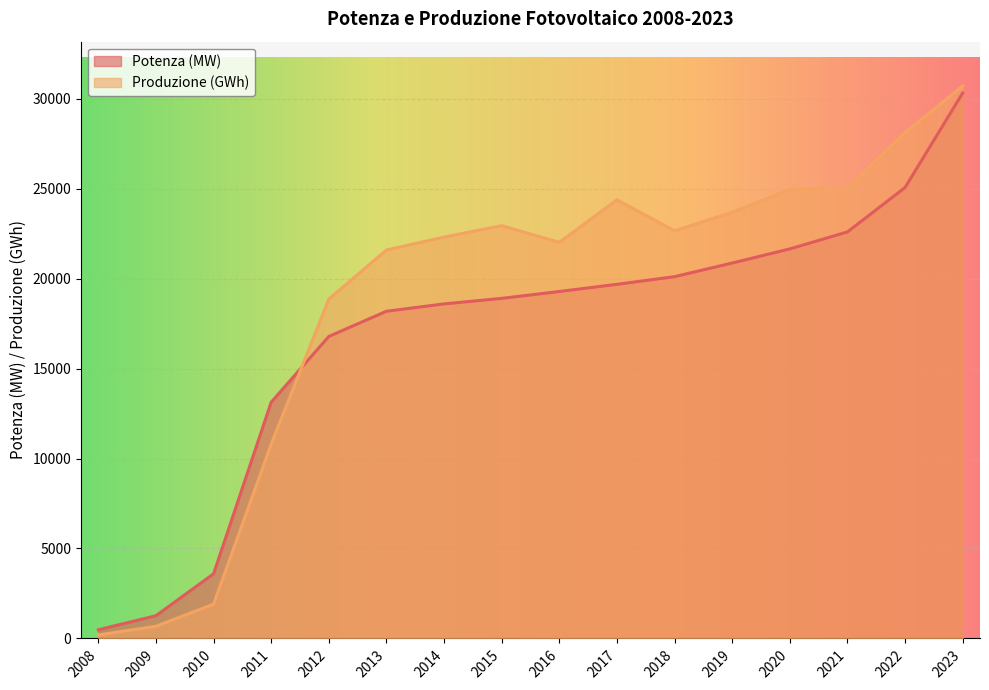

Where is the first local minimum for Produzione (GWh)?

2016